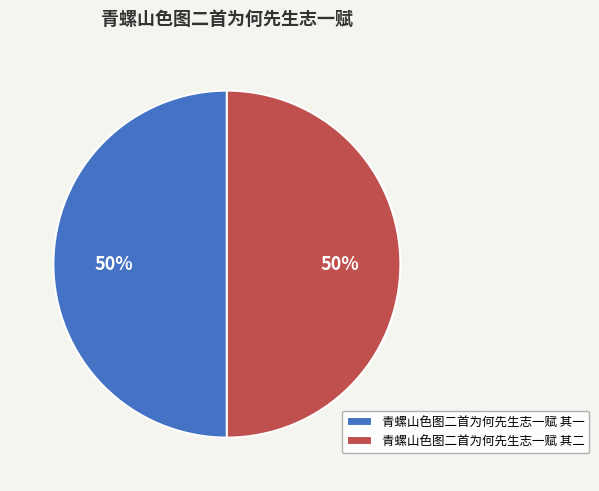

To the nearest percent, what is the combined percentage of 青螺山色图二首为何先生志一赋 其二 and 青螺山色图二首为何先生志一赋 其一?

100%